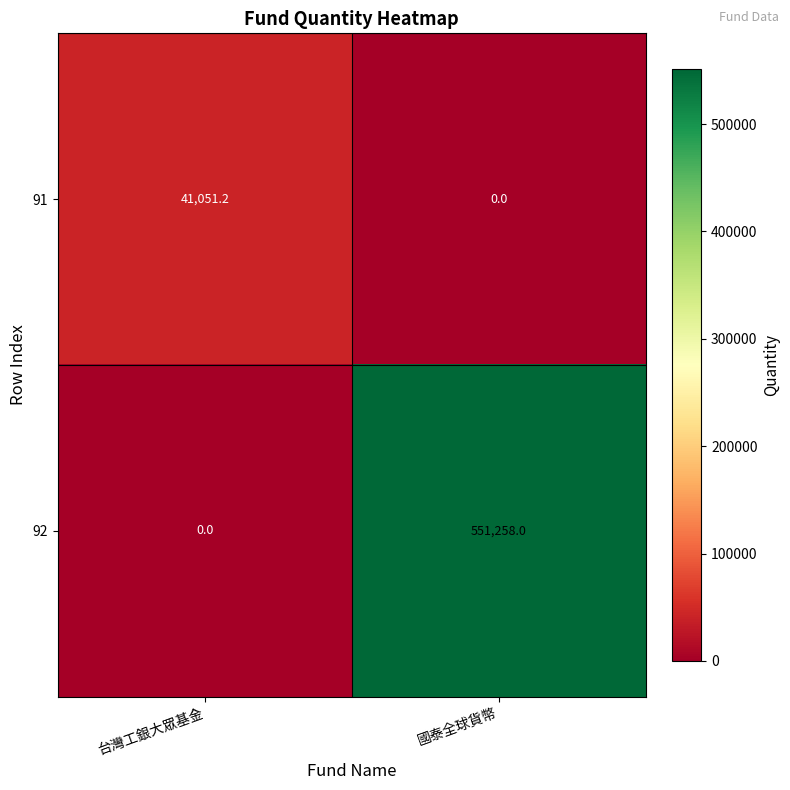

What is the sum of all 91 values?

41051.2